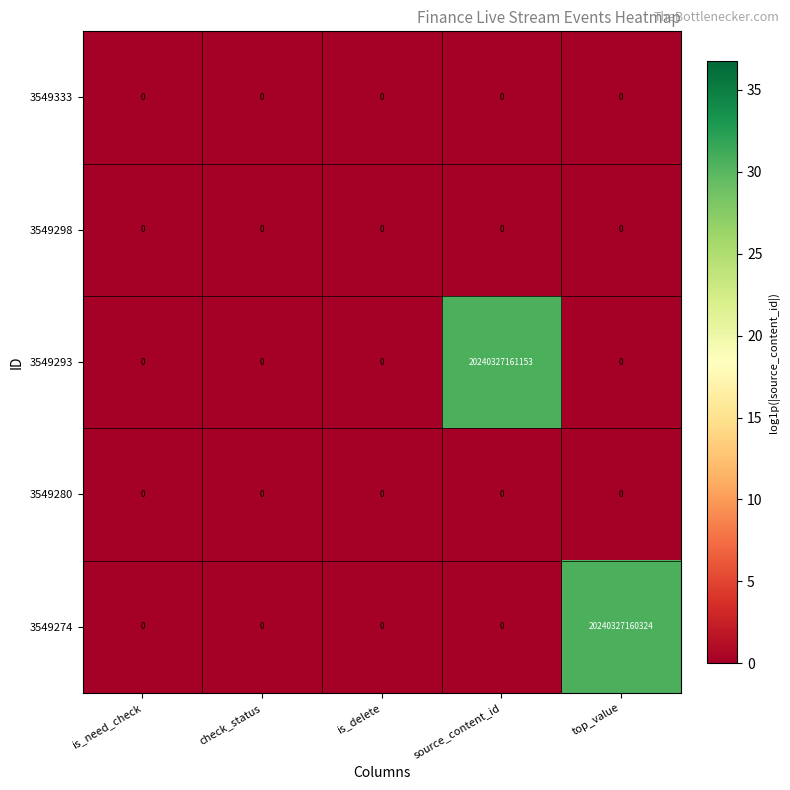

Which series has the widest spread of values?

3549293